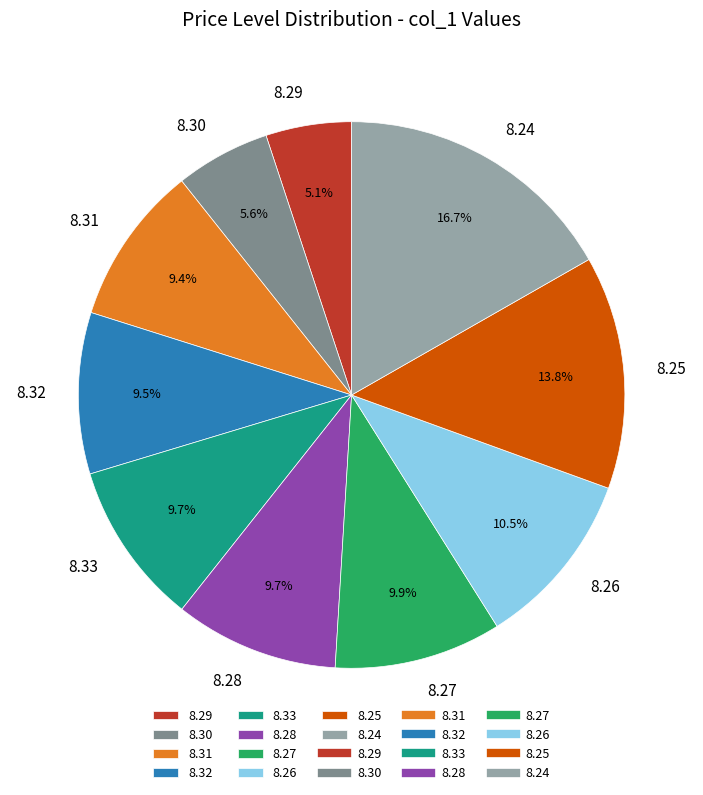

Approximately how many times larger is the value at 8.28 compared to 8.32?

1.0